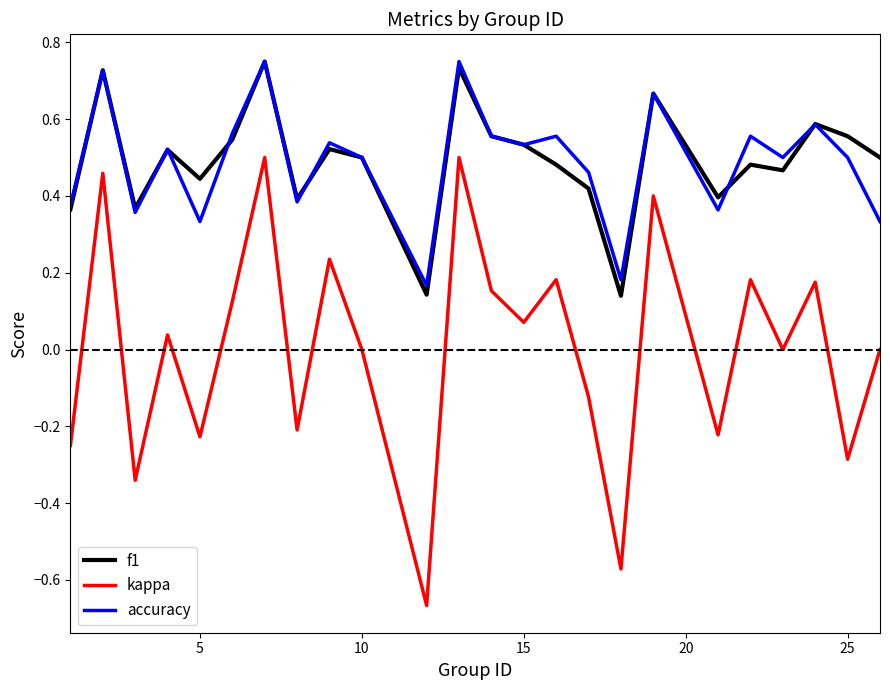

True or false: f1 and kappa cross at least once.

False